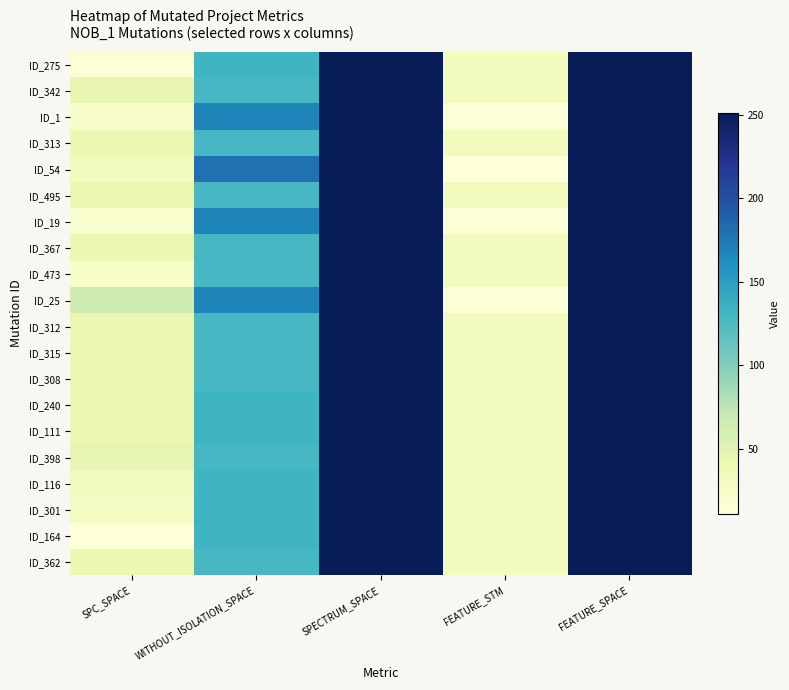

At which category does the chart reach its peak across all series?

SPECTRUM_SPACE